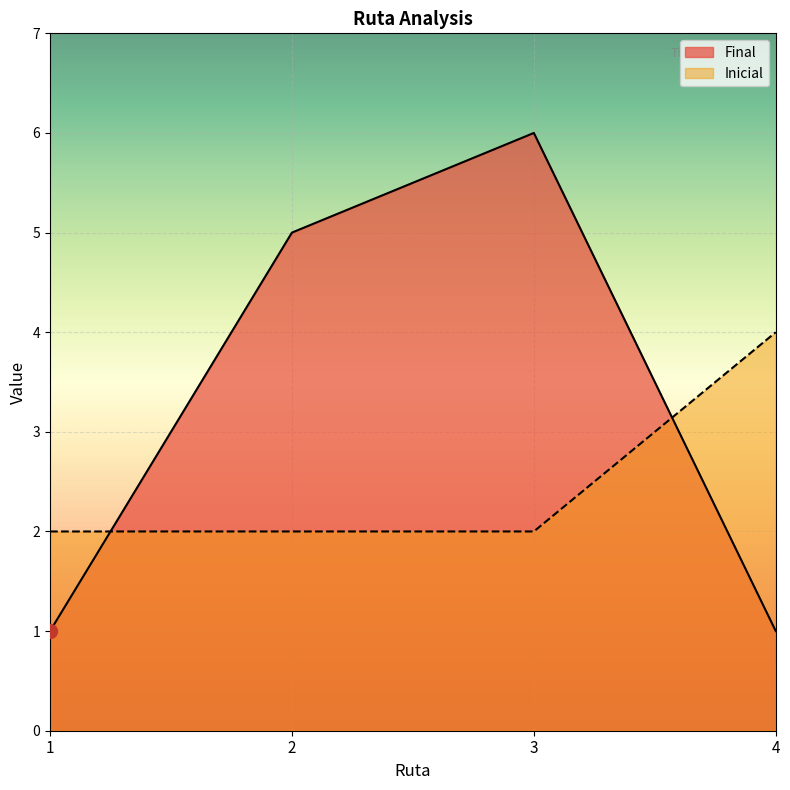

How many times do Final and Inicial cross each other?

2